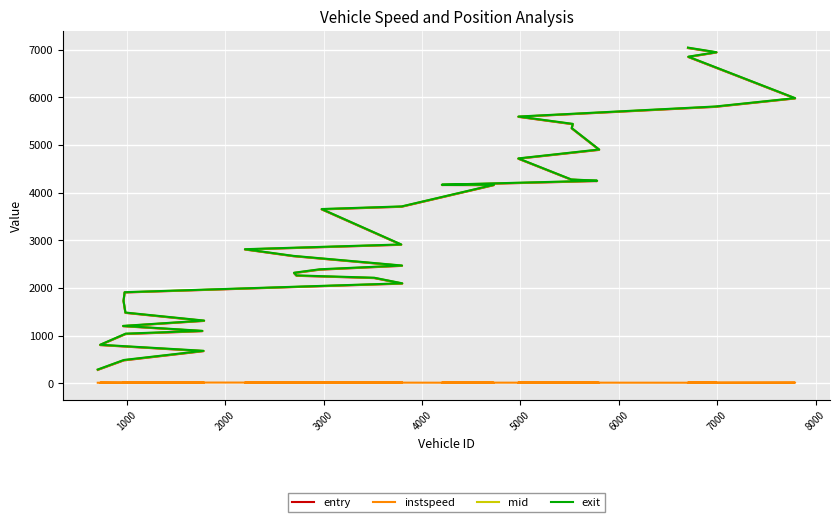

How many data points in exit are less than 2813?

18